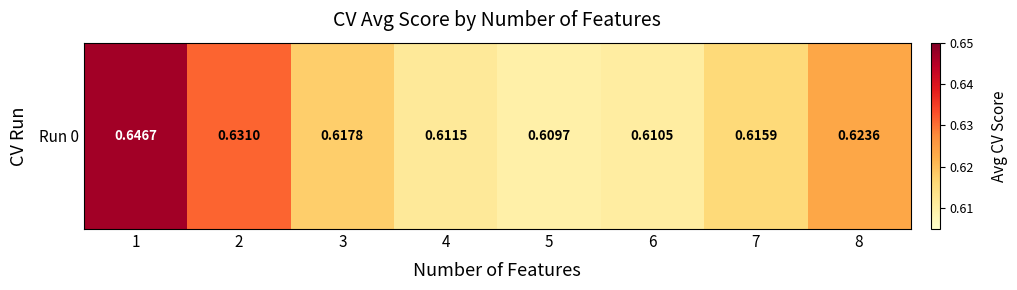

What is the sum of all values?

5.0